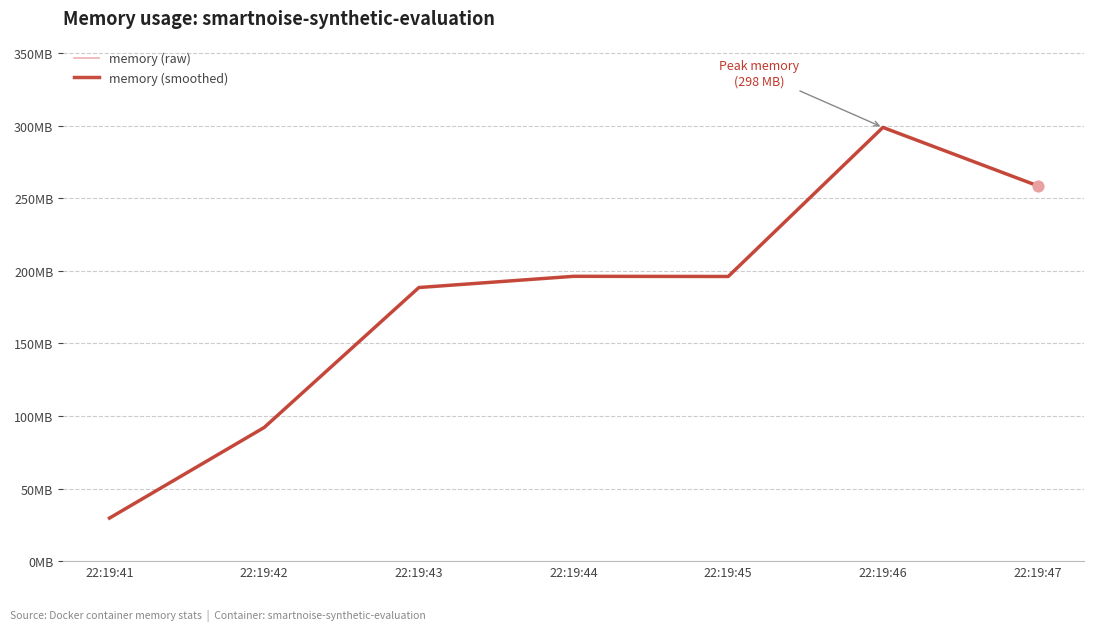

At which category is the sum across all series the highest?

22:19:46